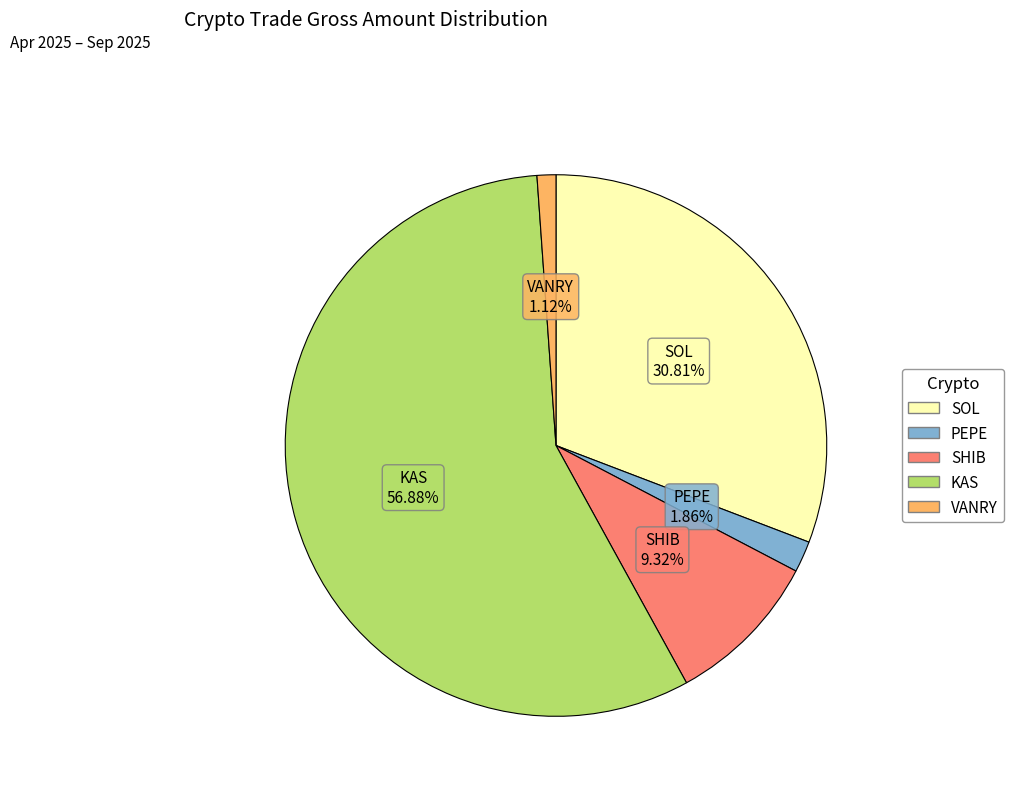

How many slices are in this pie chart?

5